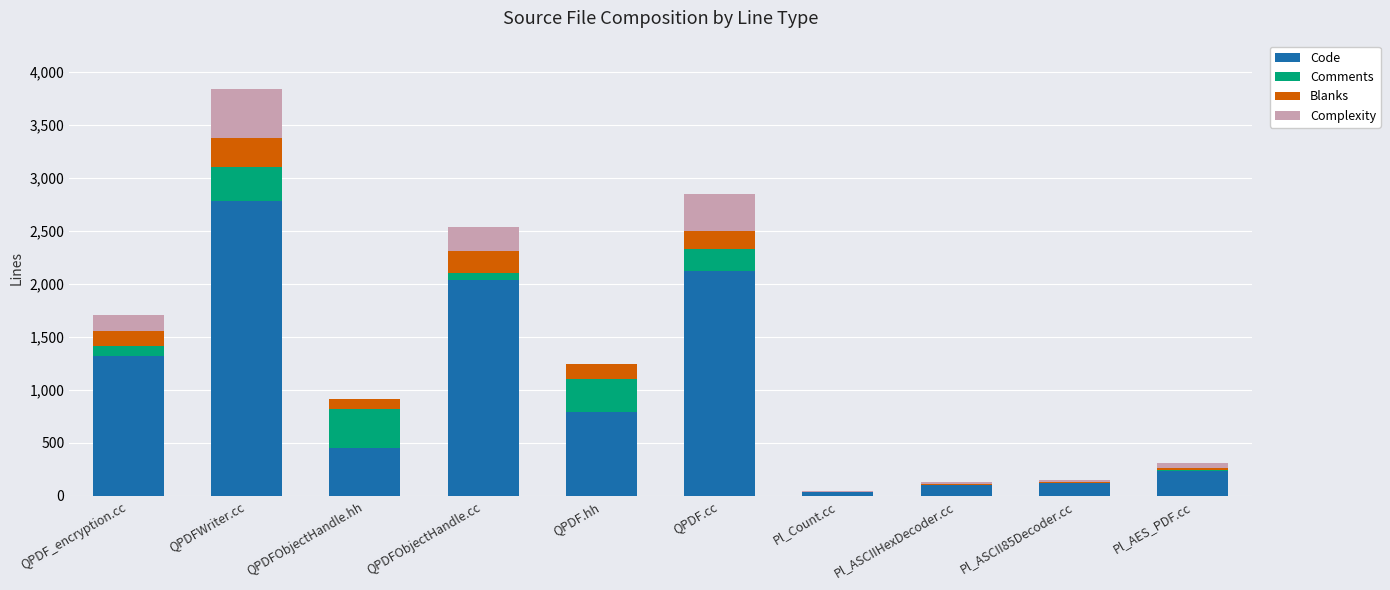

What is the total value across all series at QPDF.cc?

2851